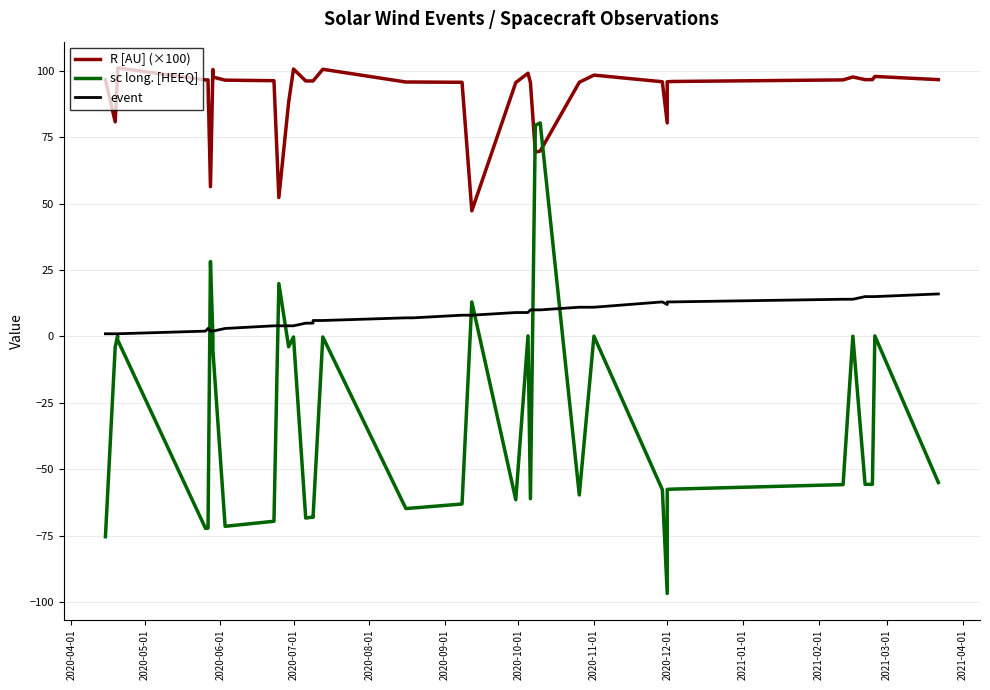

How many intersections are there between R [AU] (×100) and sc long. [HEEQ]?

2